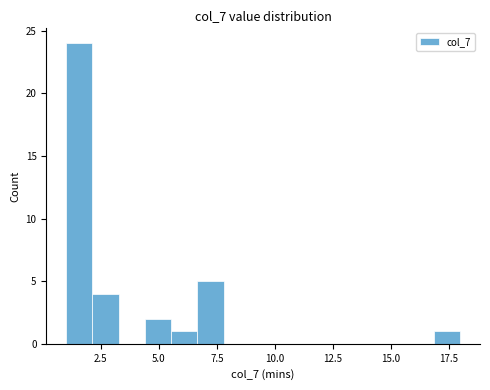

Around what value on the x-axis is the tallest bar? Give the approximate position of its centre, as read against the axis.

1.5